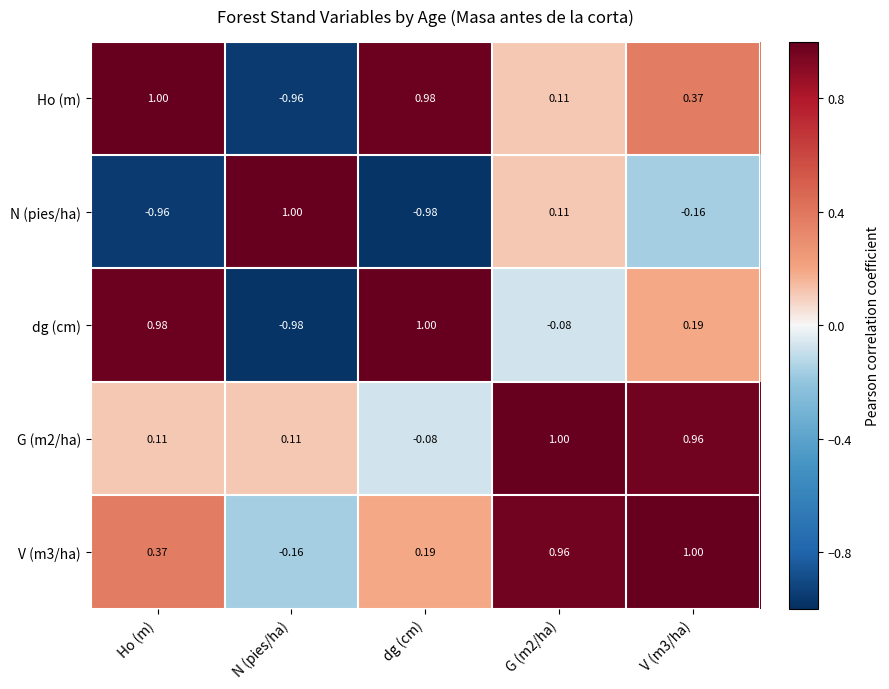

Is the value of dg (cm) at V (m3/ha) greater than the value of N (pies/ha) at G (m2/ha)?

Yes